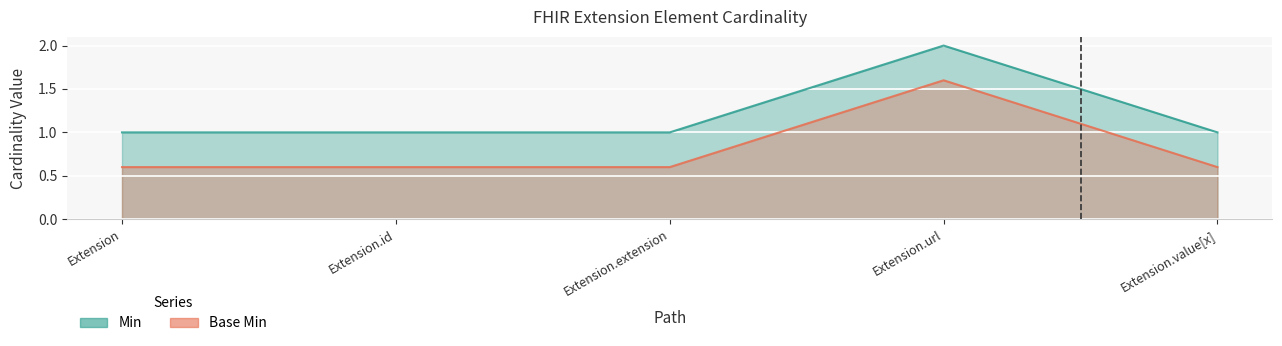

What is the difference between the maximum and second lowest values in the Min series?

1.0